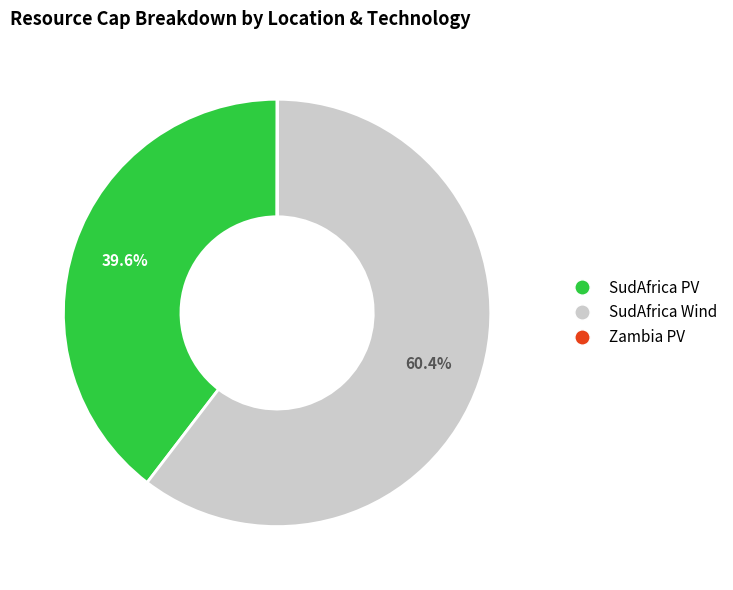

Which category accounts for the majority?

SudAfrica Wind